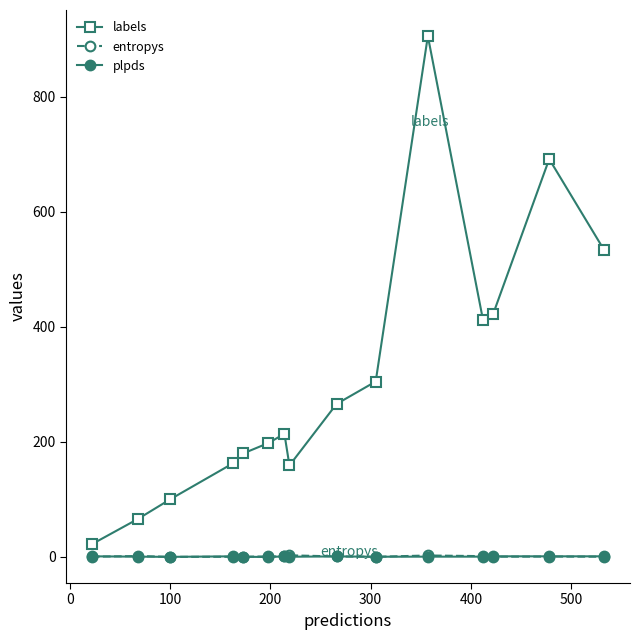

True or false: entropys and labels cross at least once.

False